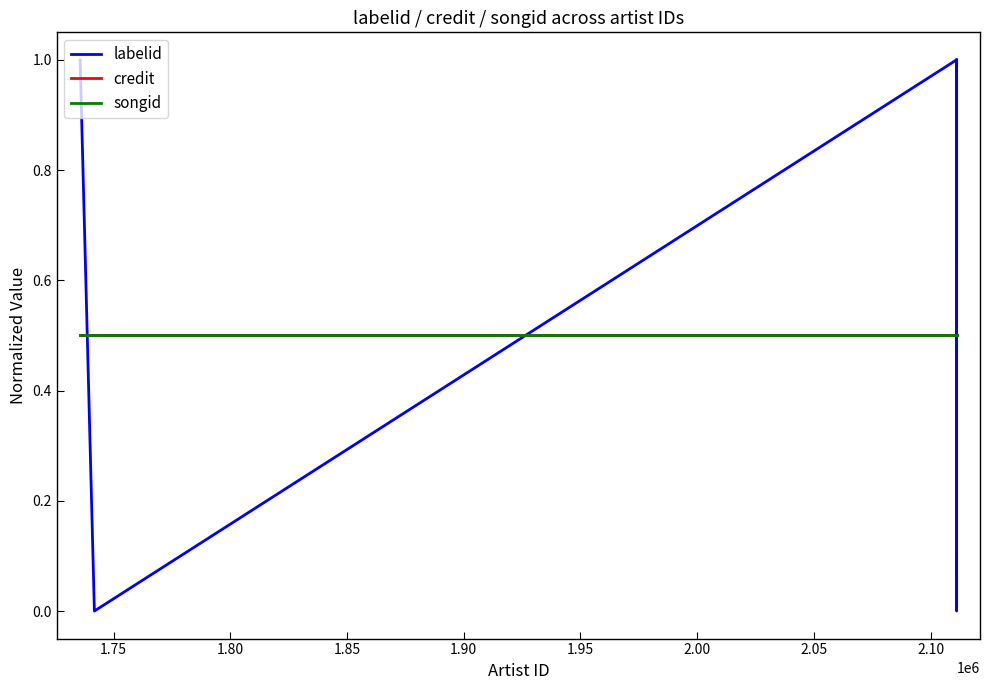

Does the chart display data point markers on the line(s)?

No